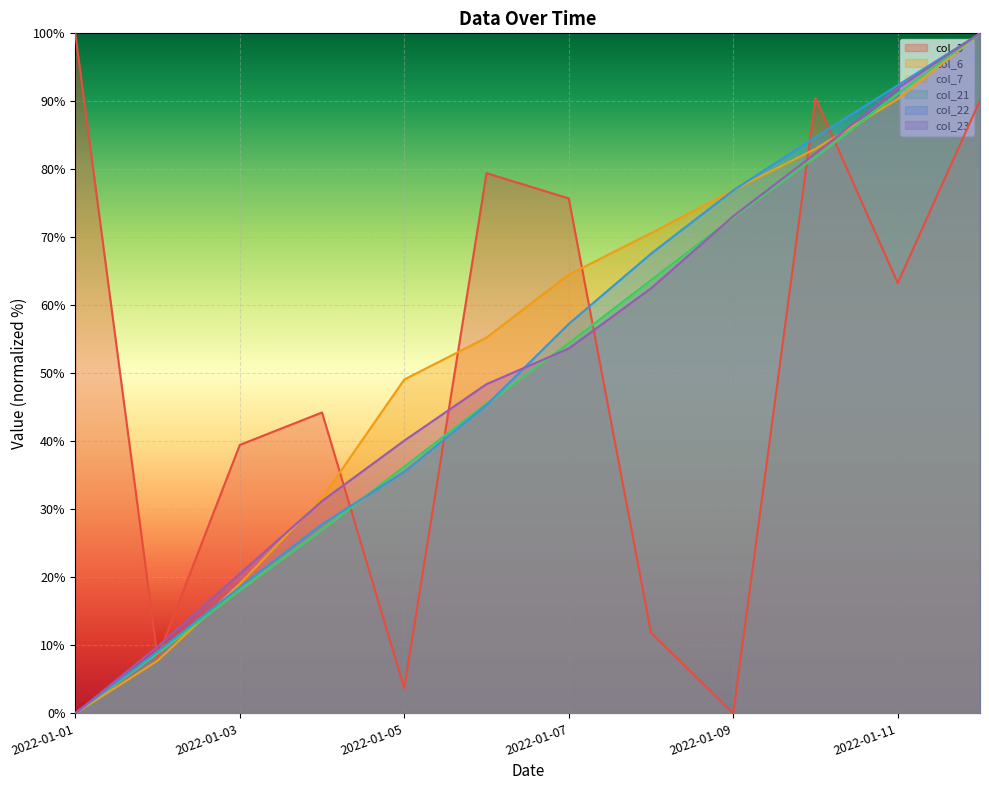

How many data points in col_23 are less than 53?

6